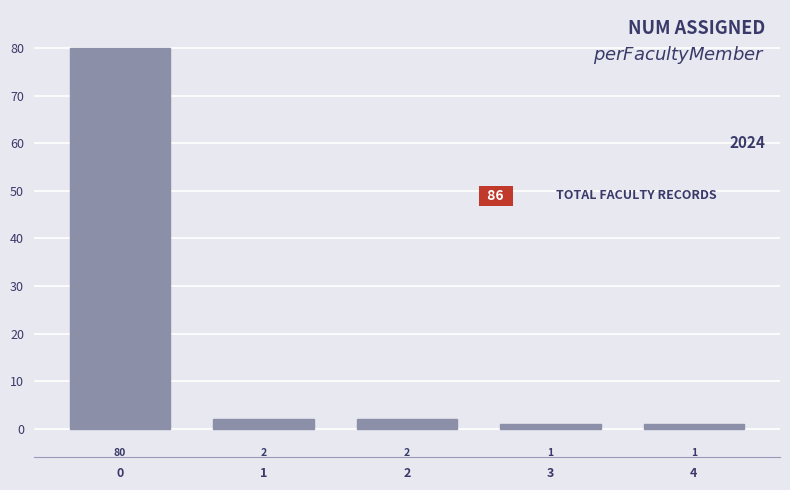

Reading left to right, transcribe all the data shown in this chart.

80	2	2	1	1